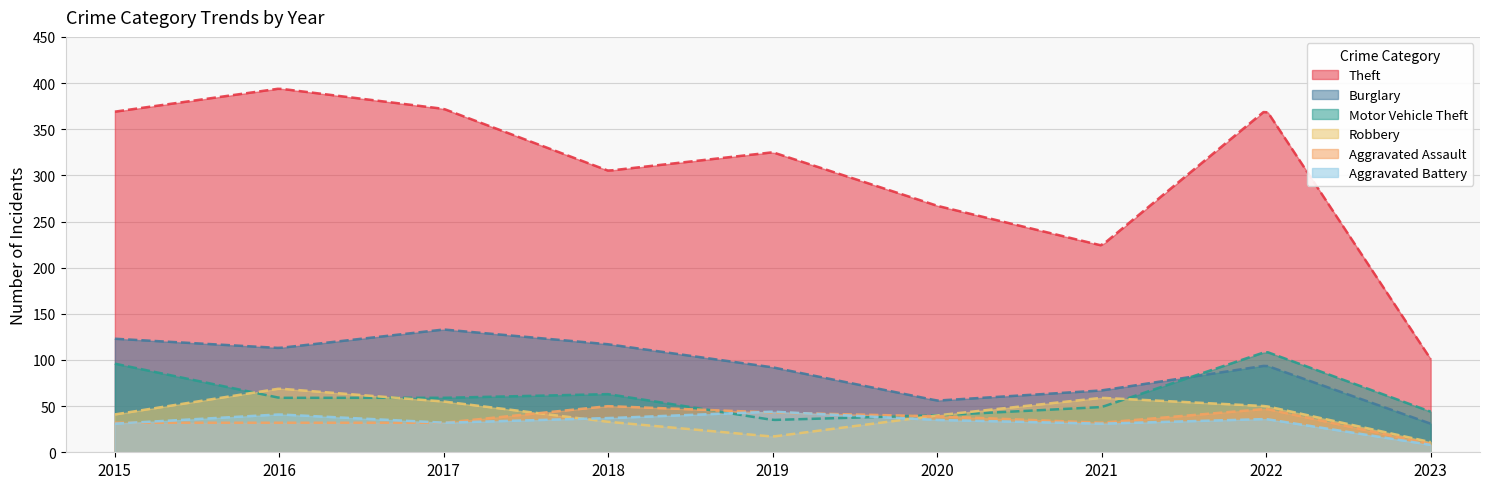

Is it true that Theft equals 369 at 2015?

True